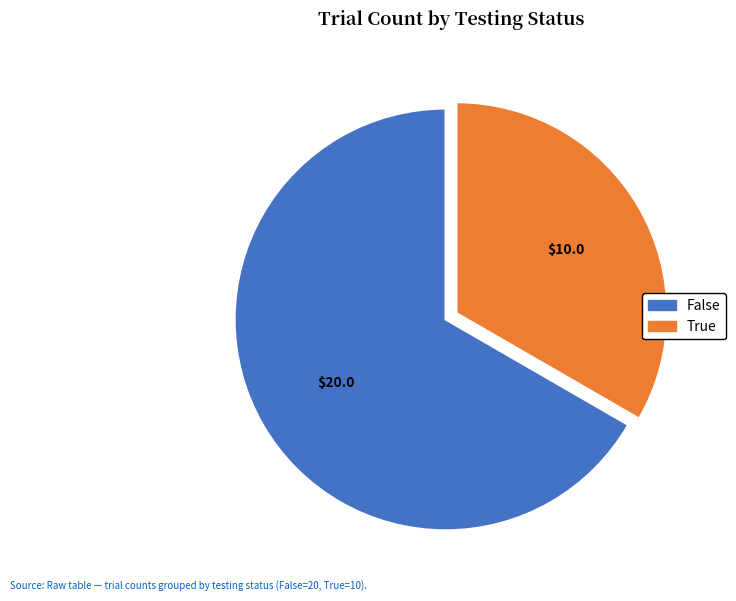

True or false: False accounts for 67% of the total.

True